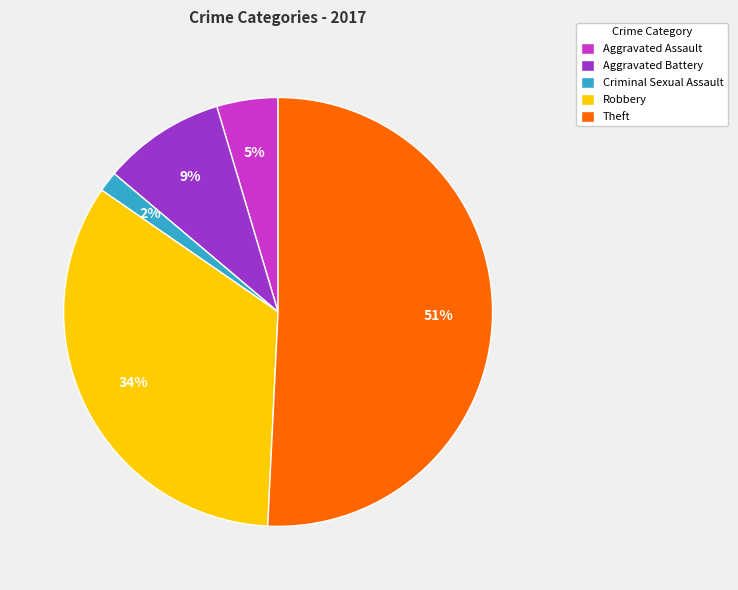

Count the number of slices in the pie.

5